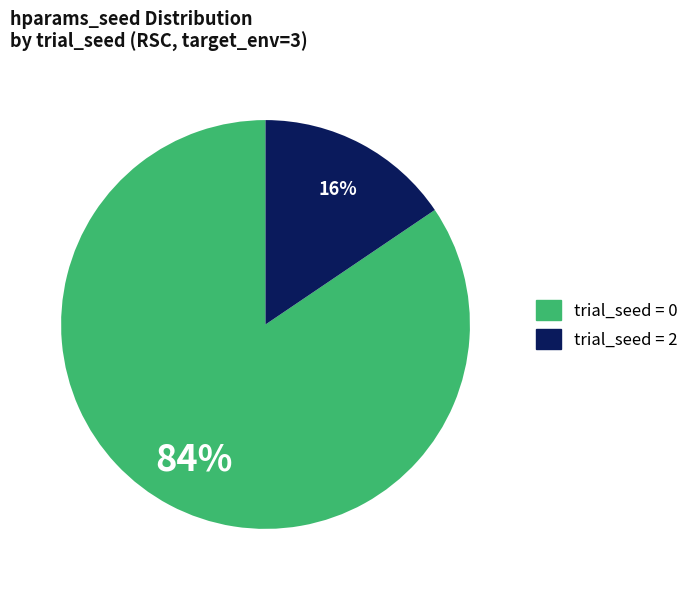

Is there any slice that represents more than half of the pie?

Yes